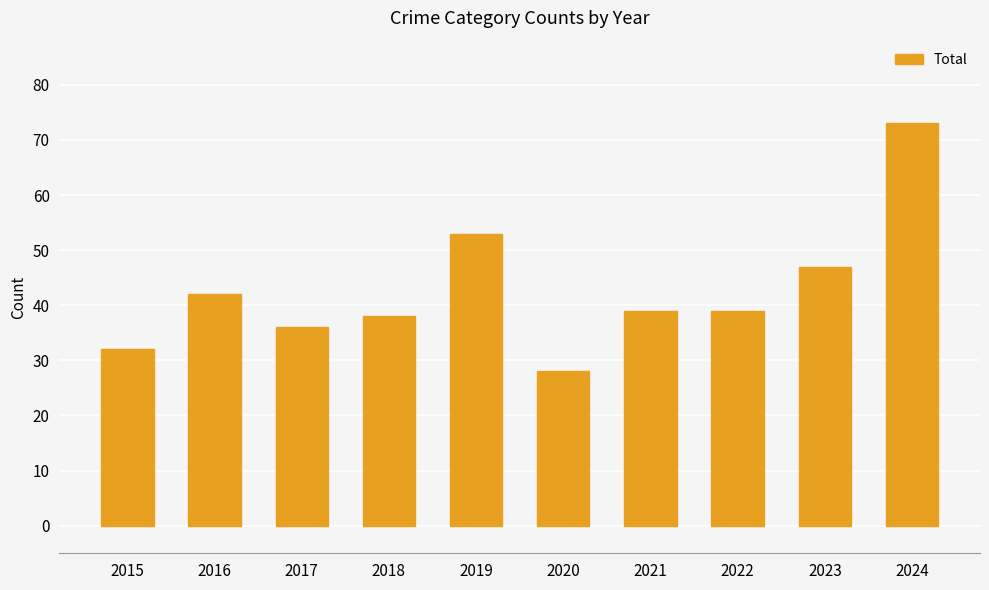

What is the difference between the values at 2019 and 2020?

25